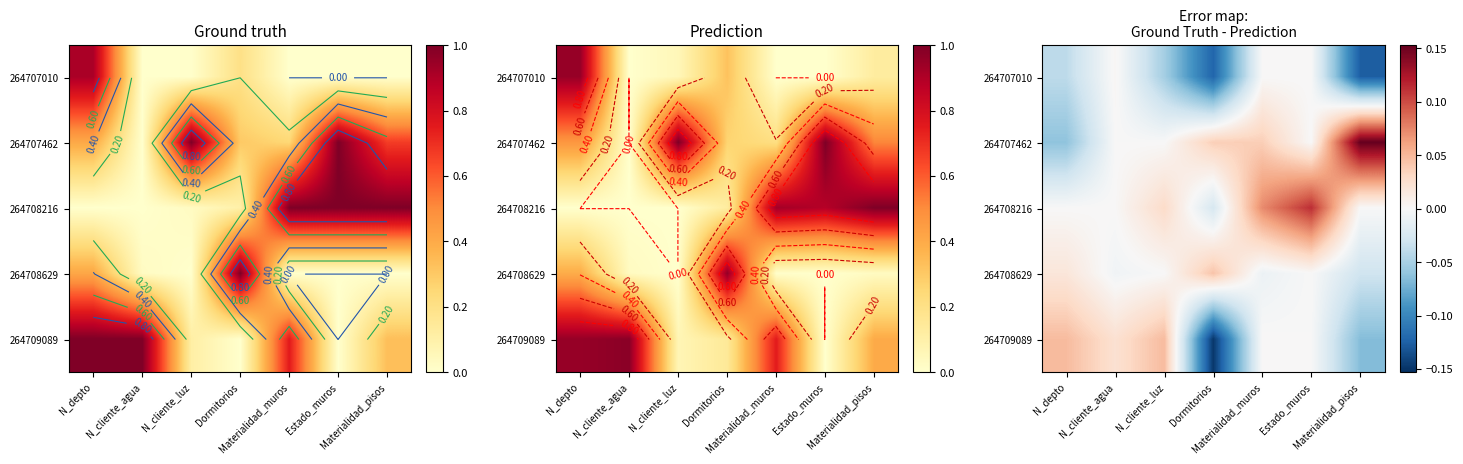

Rank the series by their maximum value, from lowest to highest.

264707010, 264708629, 264709089, 264708216, 264707462